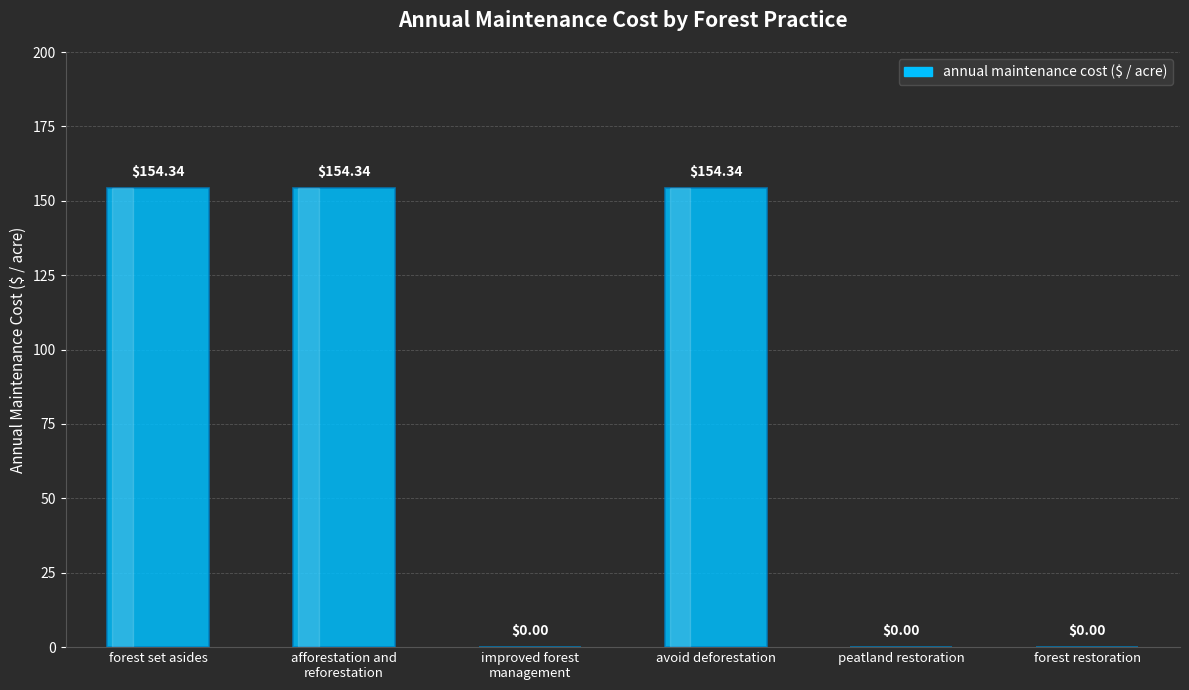

What is the change in value from avoid deforestation to forest restoration?

-154.3